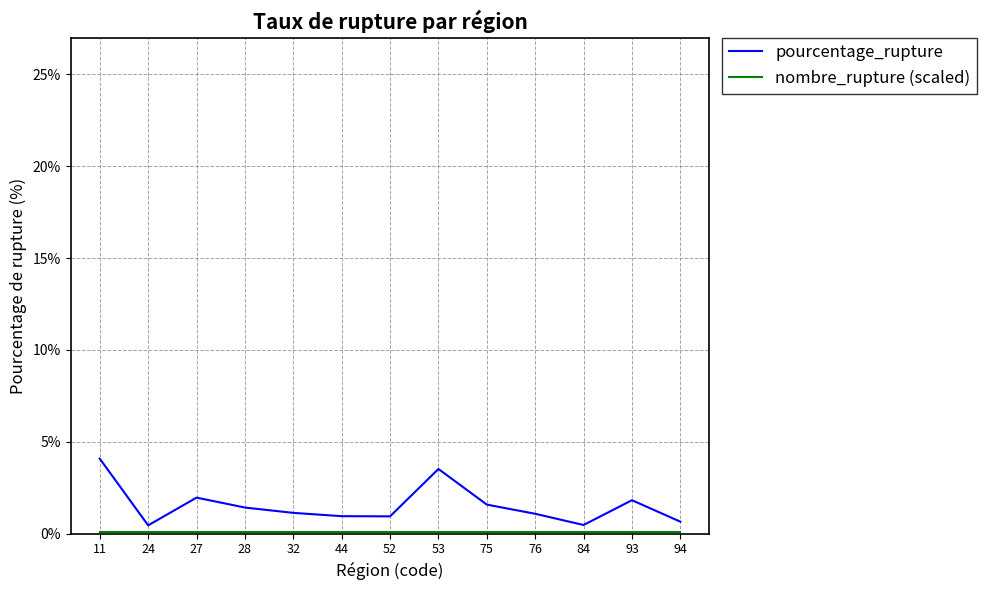

Which category has the highest value across all series?

11